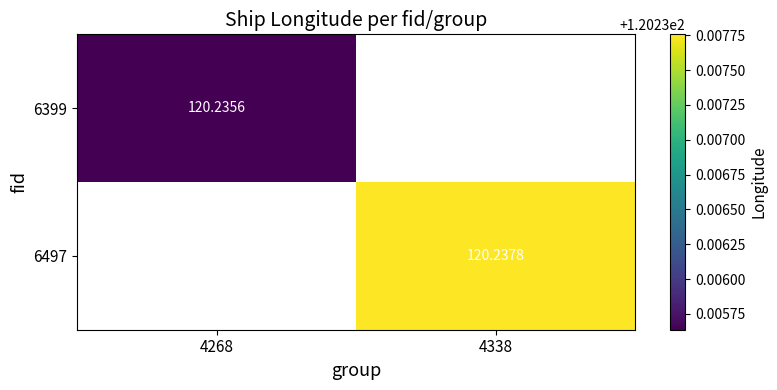

What is the approximate value of 6497 at 4338?

120.2